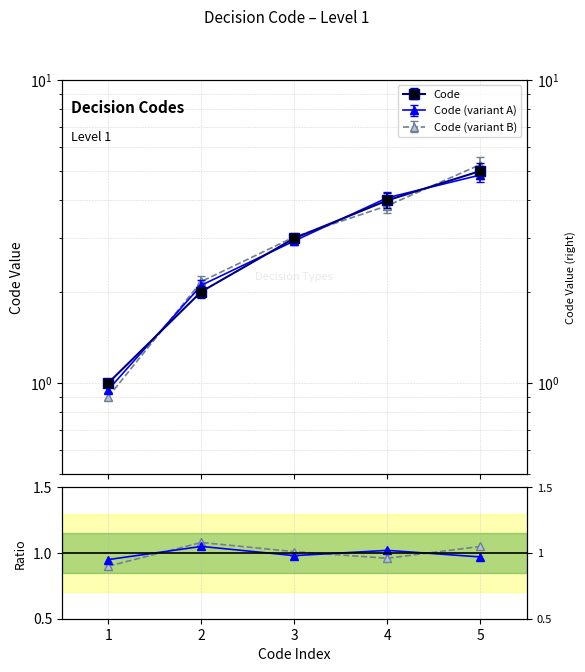

Where is the first local maximum for variant A / Code?

2